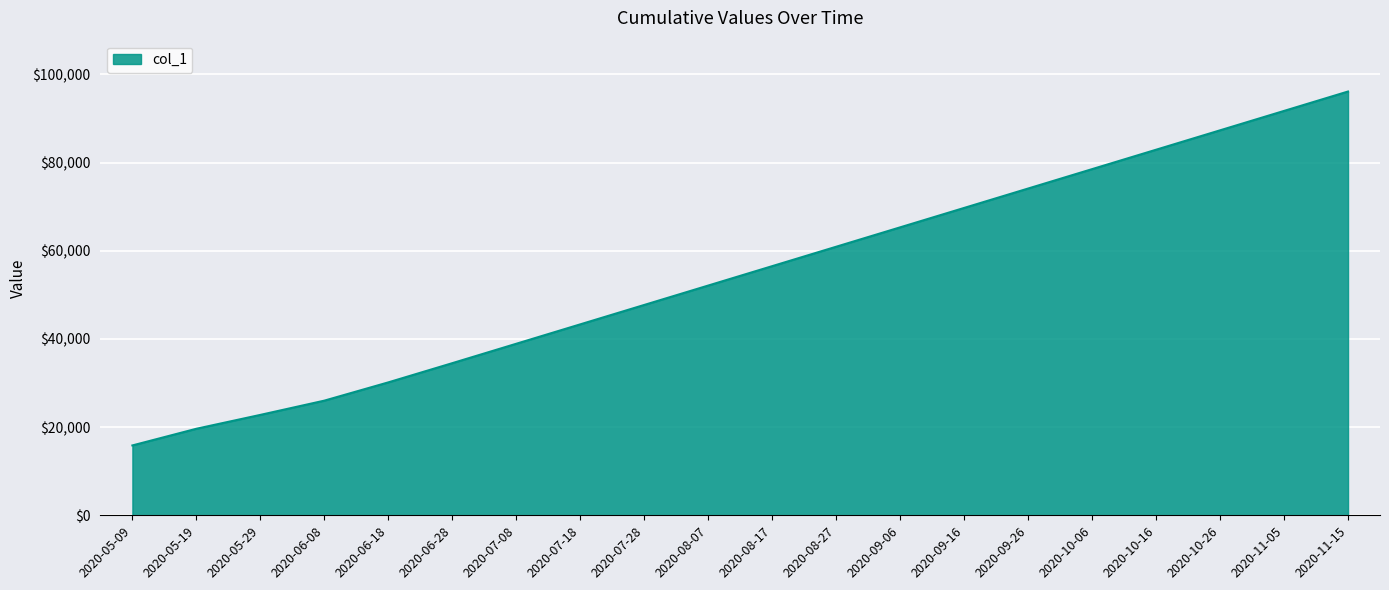

What is the average value?

54694.0